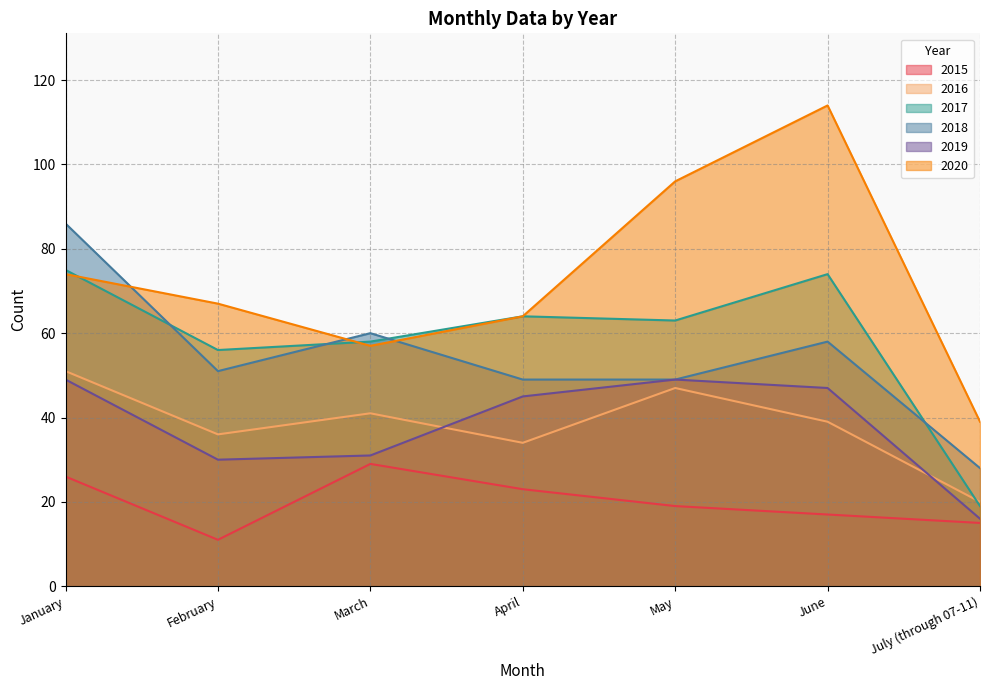

What is the spread (max minus min) of values at June?

97